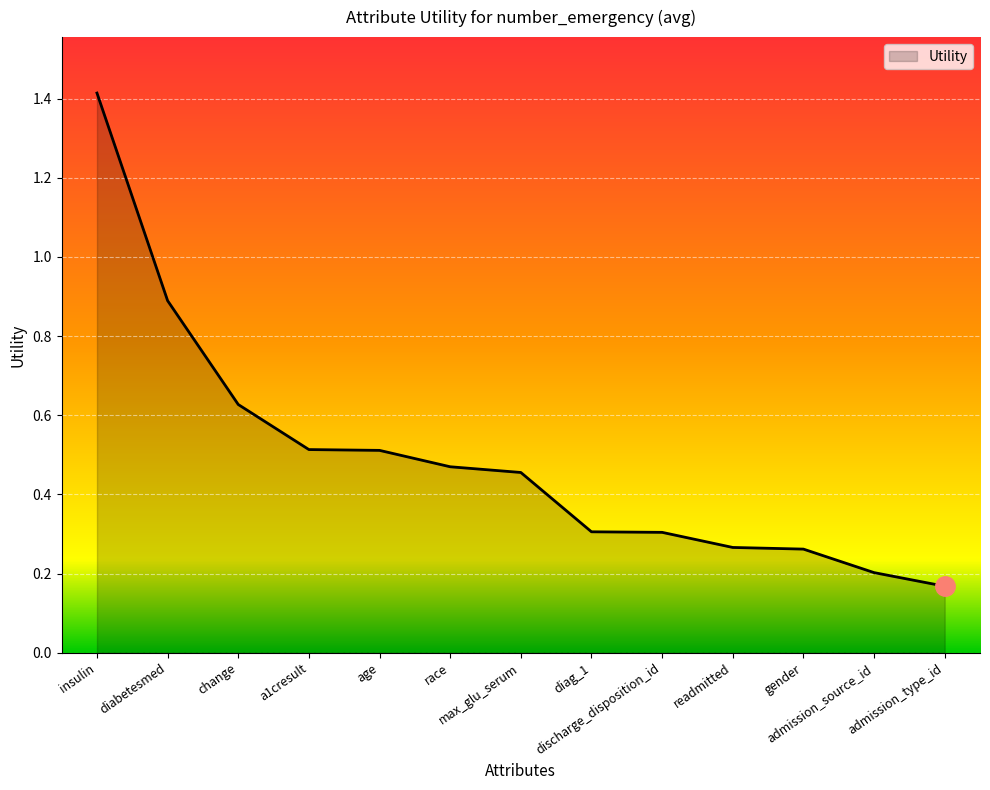

What is the maximum value shown in the chart?

1.4